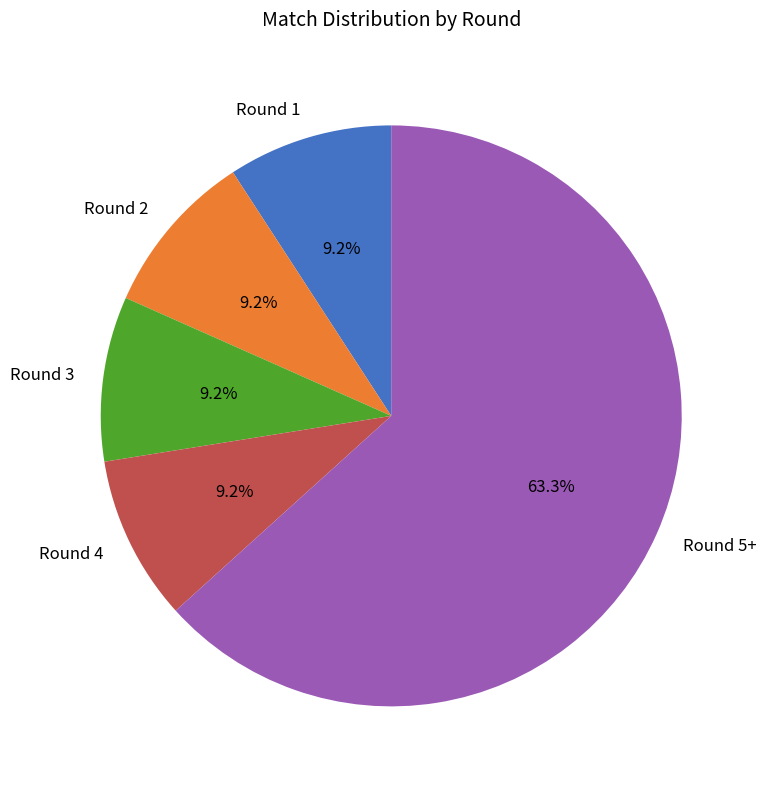

How many slices are in this pie chart?

5